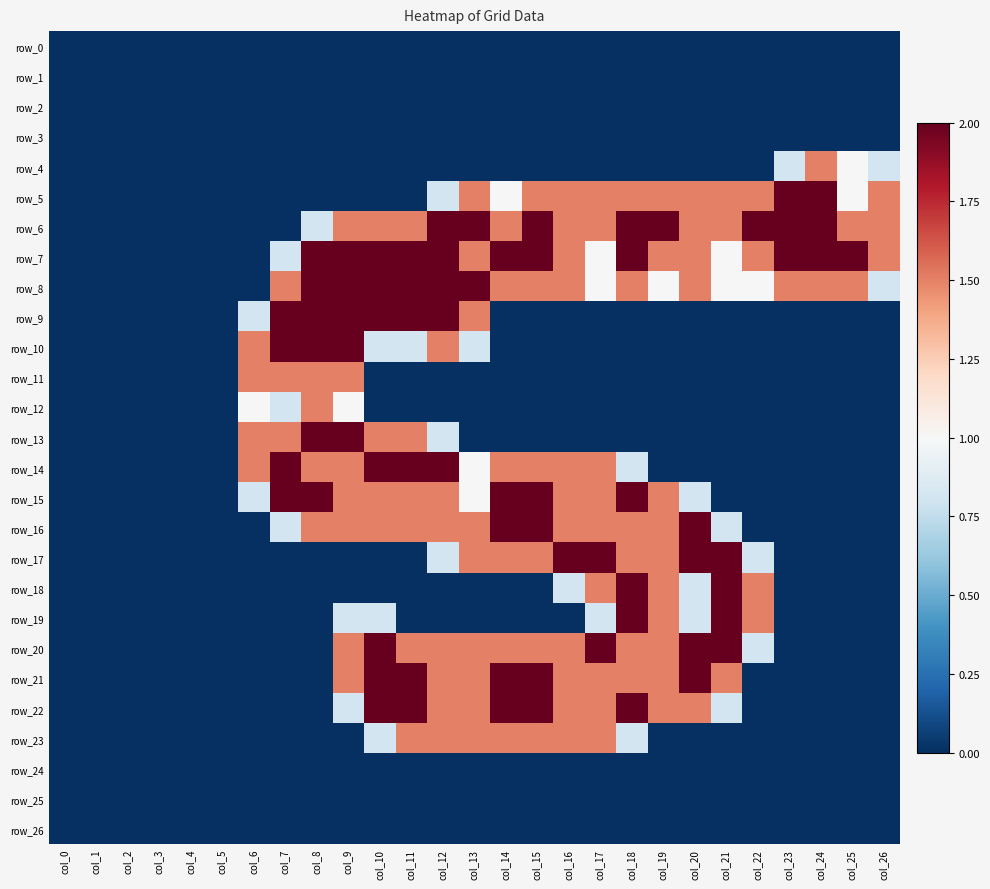

What is the difference between the second highest and minimum values in the row_18 series?

2.0